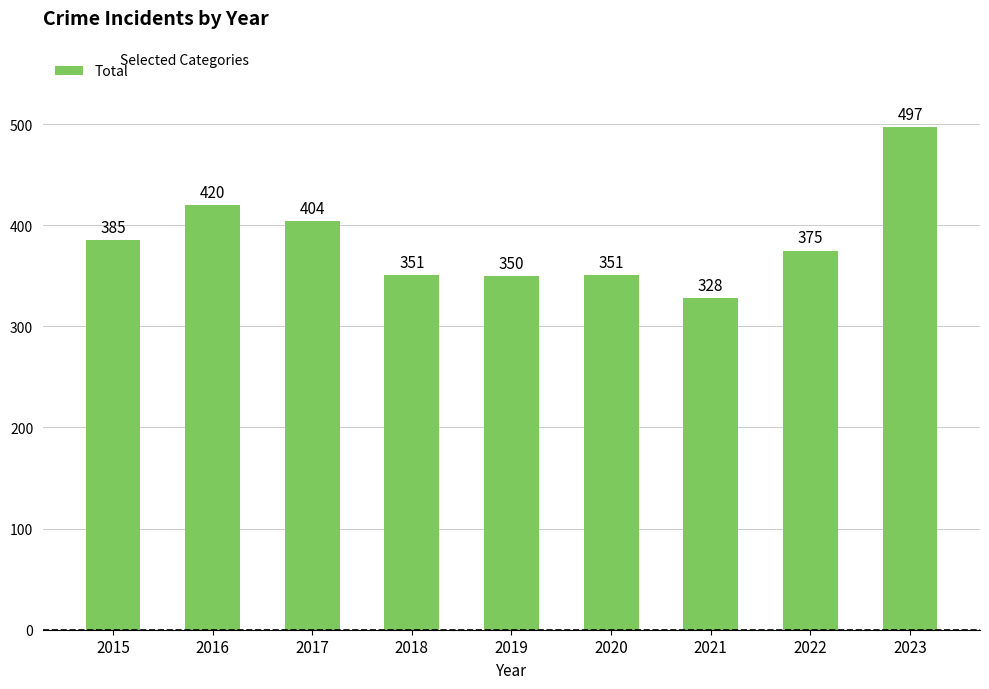

What is the difference between the values at 2016 and 2018?

69